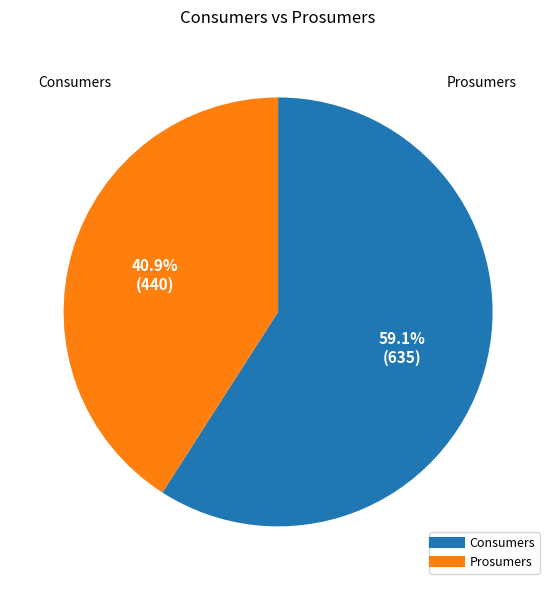

How many segments does this pie chart have?

2